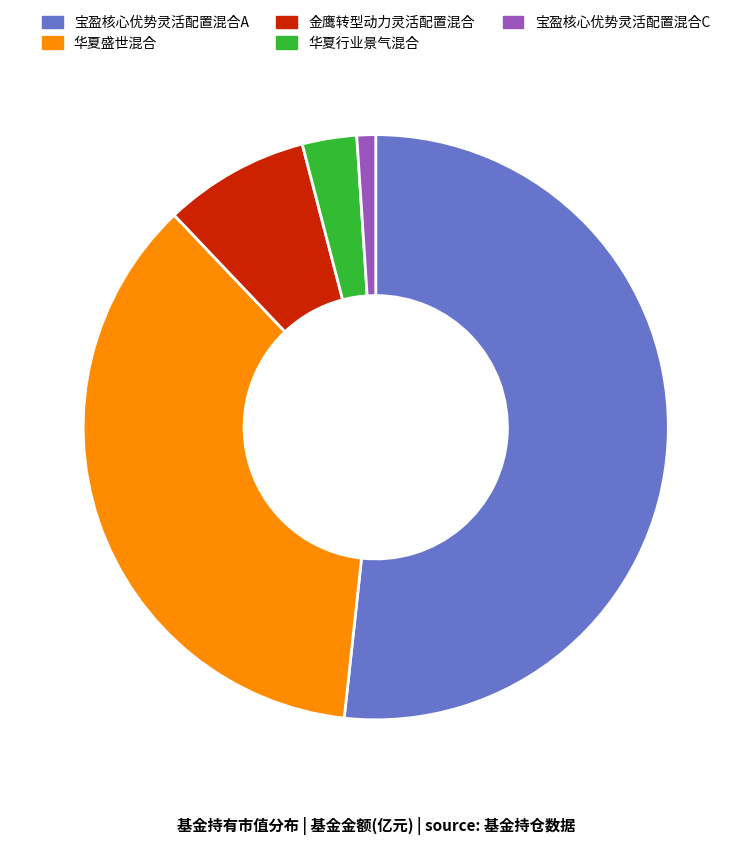

Do 华夏行业景气混合 and 宝盈核心优势灵活配置混合C together represent more than half of the pie?

No